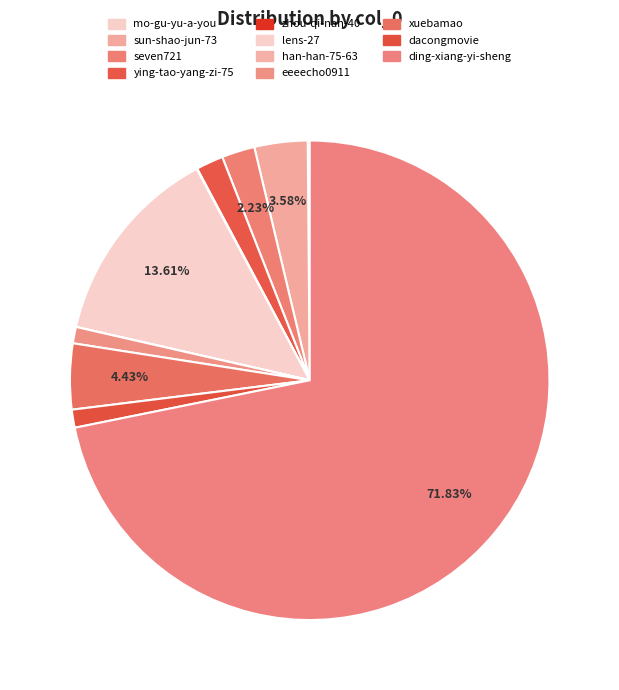

What percentage is NOT represented by han-han-75-63?

100.0%